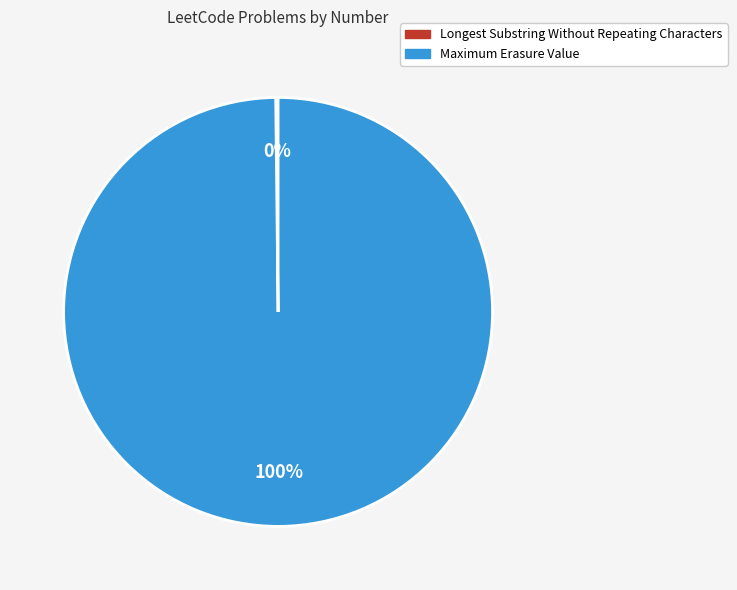

Is Maximum Erasure Value the majority of the pie?

Yes